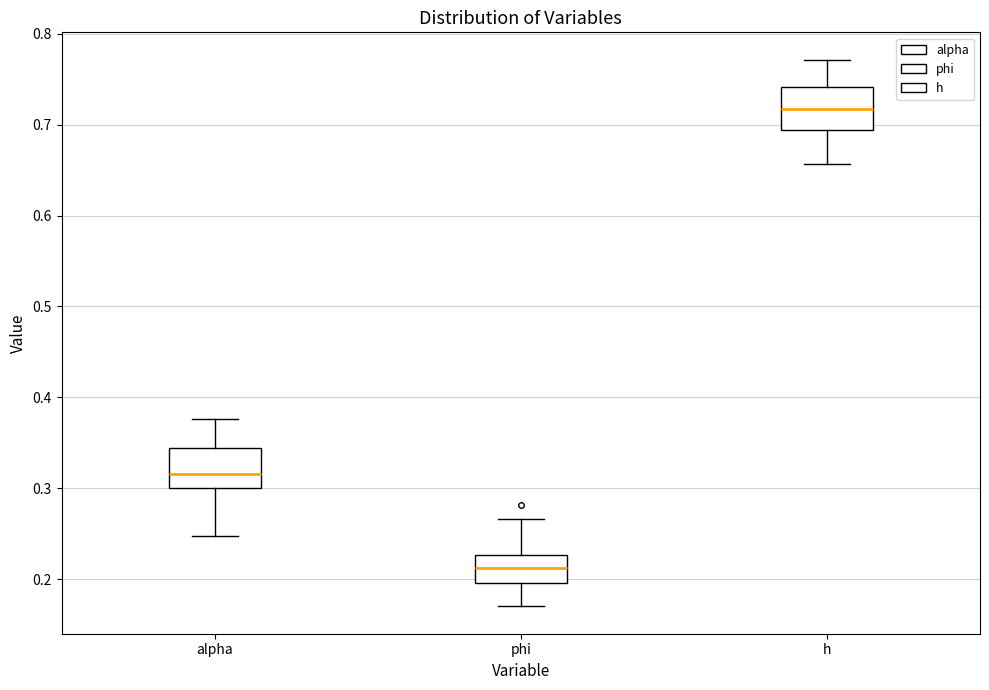

Reading left to right, transcribe this box plot: for each box, give where its median line is, the range the box spans, and where its two whiskers end, as read against the y-axis. The values are not printed on the chart, so give them approximately, as read against the axis.

alpha: median 0.32, box 0.30 to 0.34, whiskers 0.25 to 0.38
phi: median 0.21, box 0.20 to 0.23, whiskers 0.17 to 0.27
h: median 0.72, box 0.69 to 0.74, whiskers 0.66 to 0.77